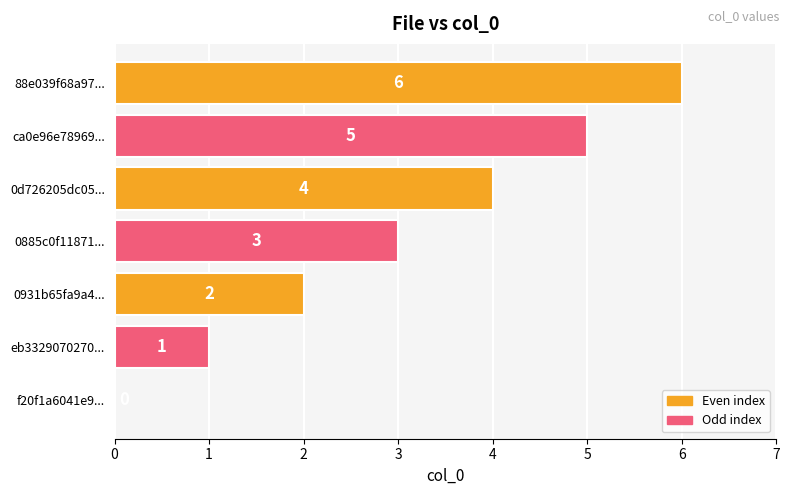

At which label is the value closest to 3?

0885c0f11871...